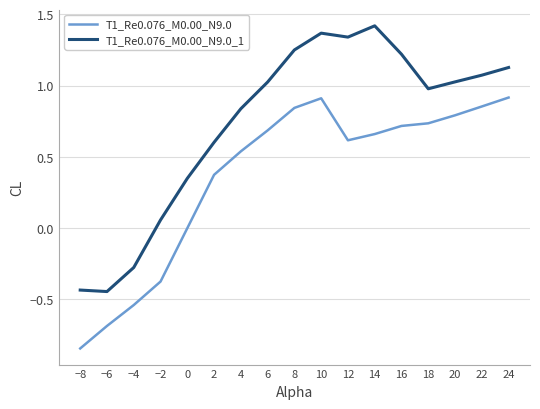

Which label corresponds to the smallest value in the chart?

−8